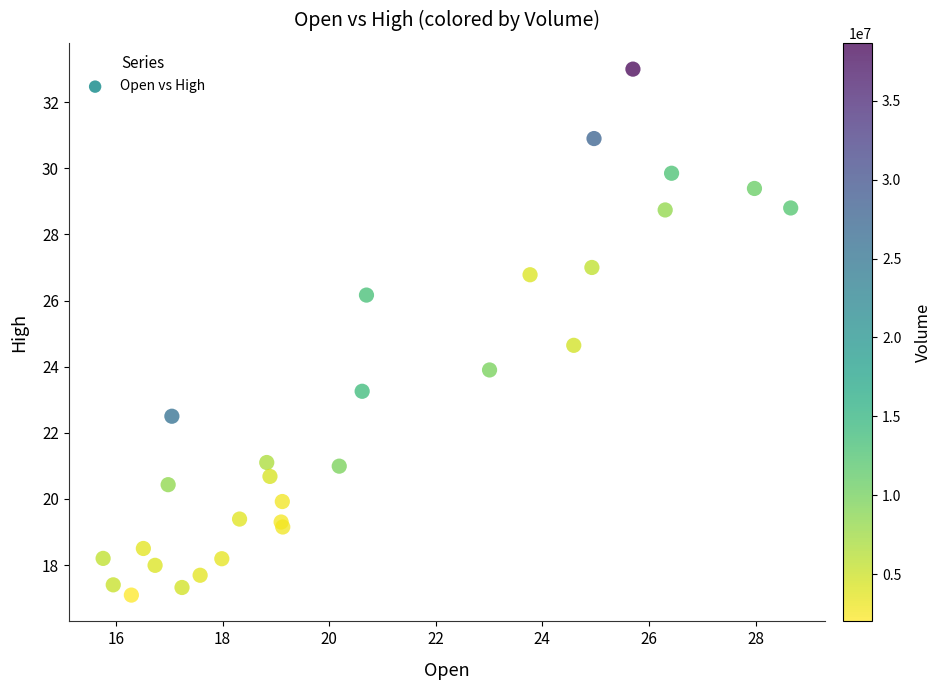

What Y value in the scatter plot is closest to 25?

24.6